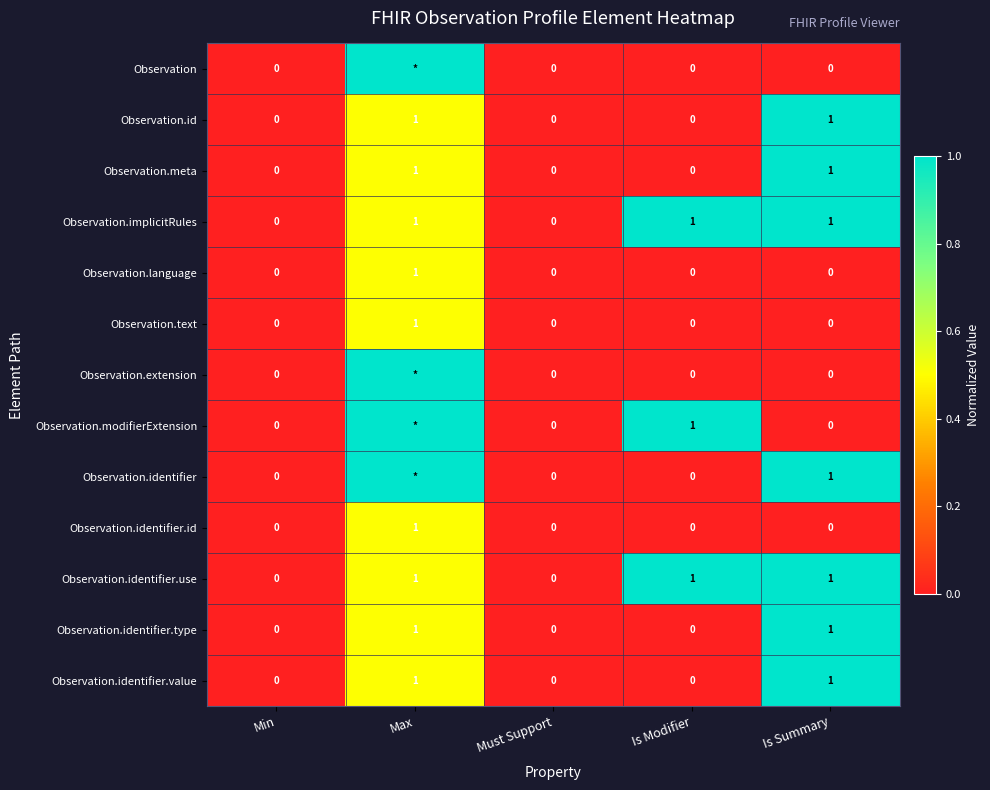

Count the Observation.language values in the range 0 to 1.

5